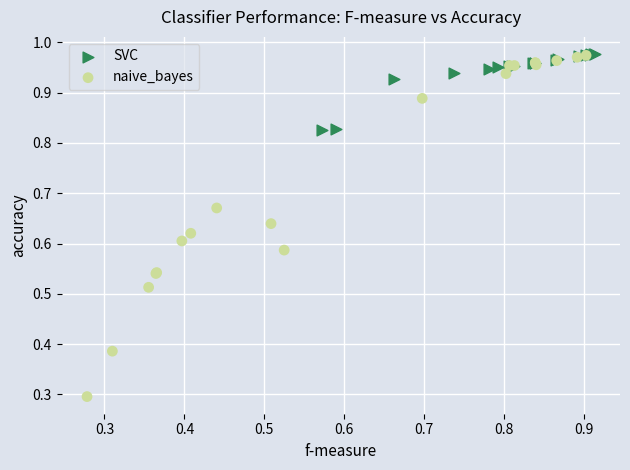

Which series has the largest Y range (max minus min)?

naive_bayes